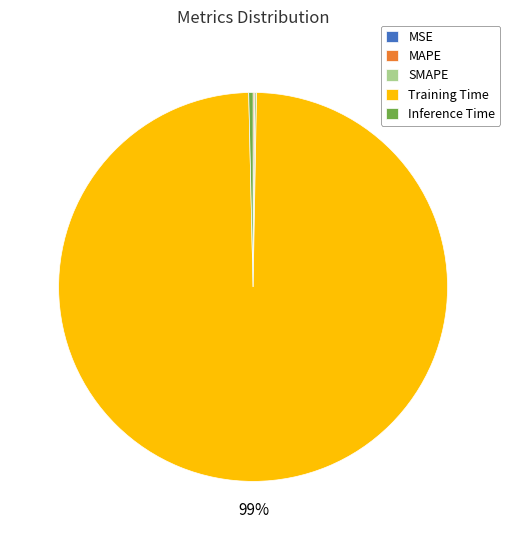

Does any single category account for the majority?

Yes